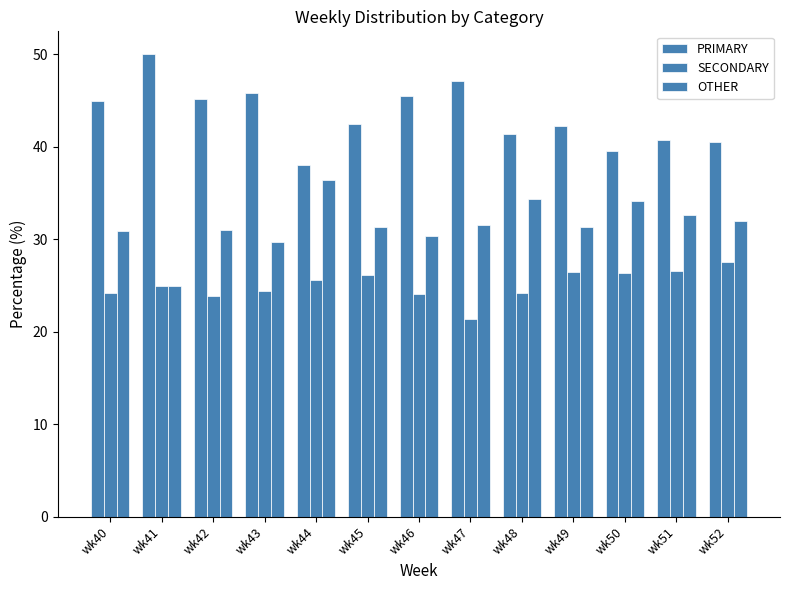

Is it true that SECONDARY equals 34.6 at wk42?

False